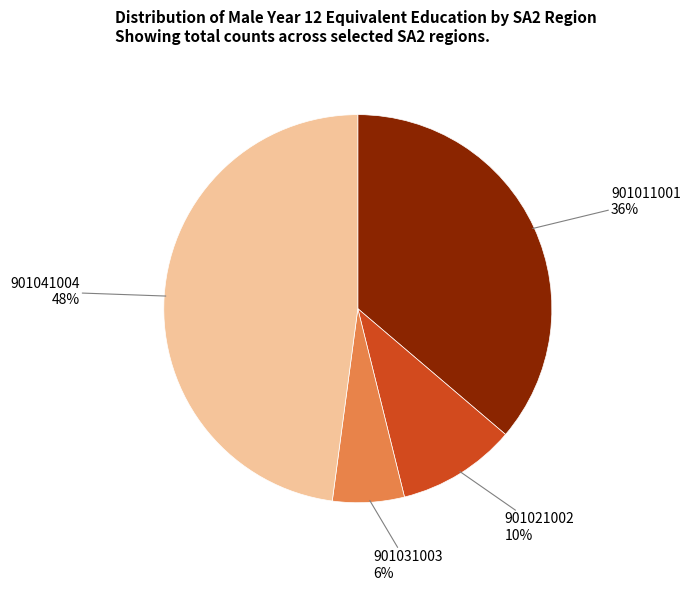

To the nearest percent, what is the average slice percentage?

25%